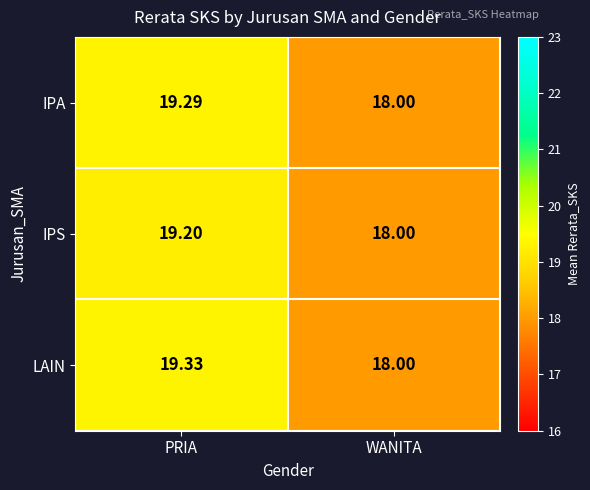

Between PRIA and WANITA, which series saw the biggest shift?

LAIN